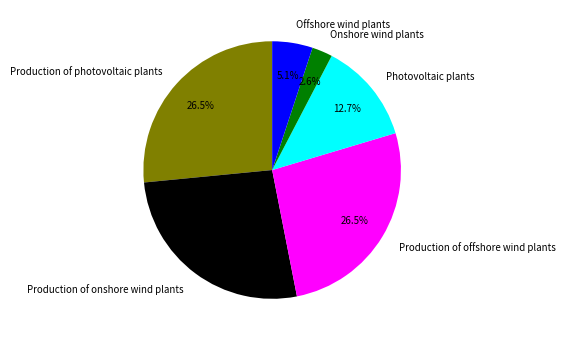

Count the number of slices in the pie.

6